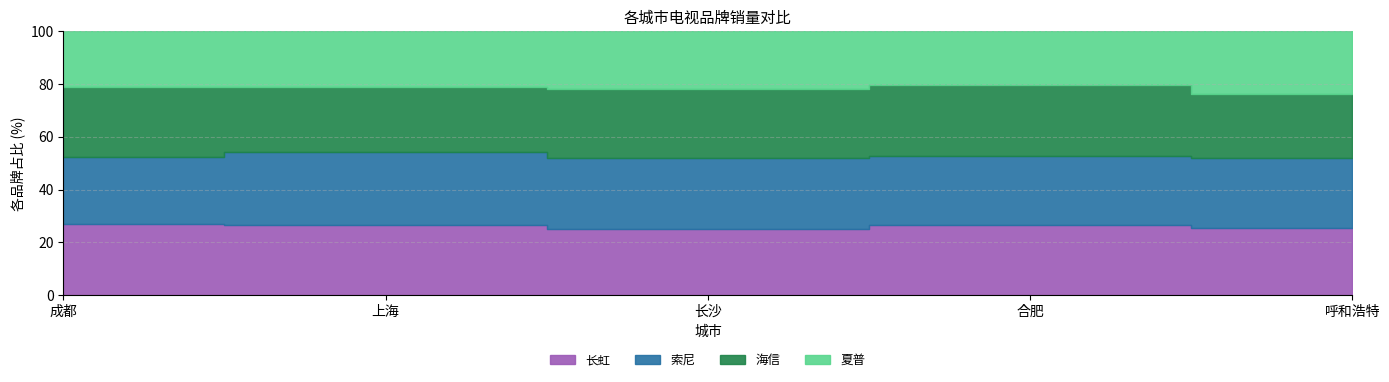

The value of 索尼 at 长沙 is 132. True or false?

False